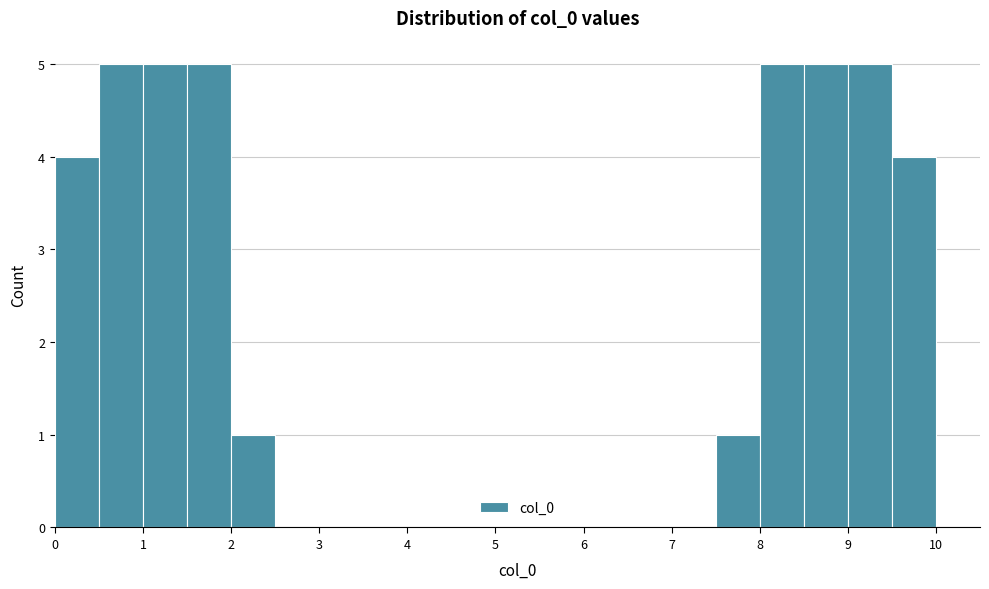

What is the height of the bar covering 2.0 to 2.5 on the x-axis? The values are not printed on the chart, so give them approximately, as read against the axis.

1